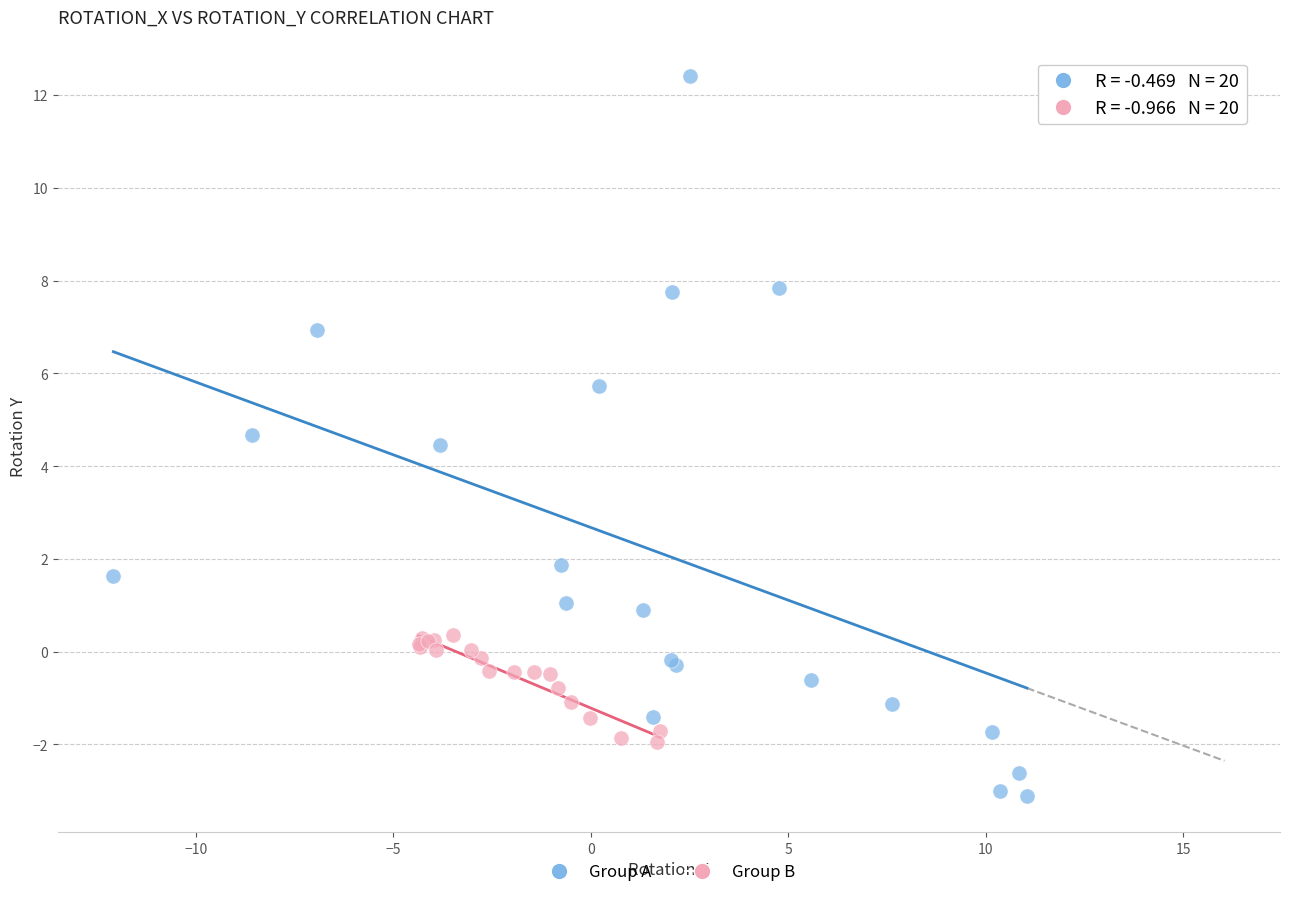

Which series has the largest Y range (max minus min)?

Group A